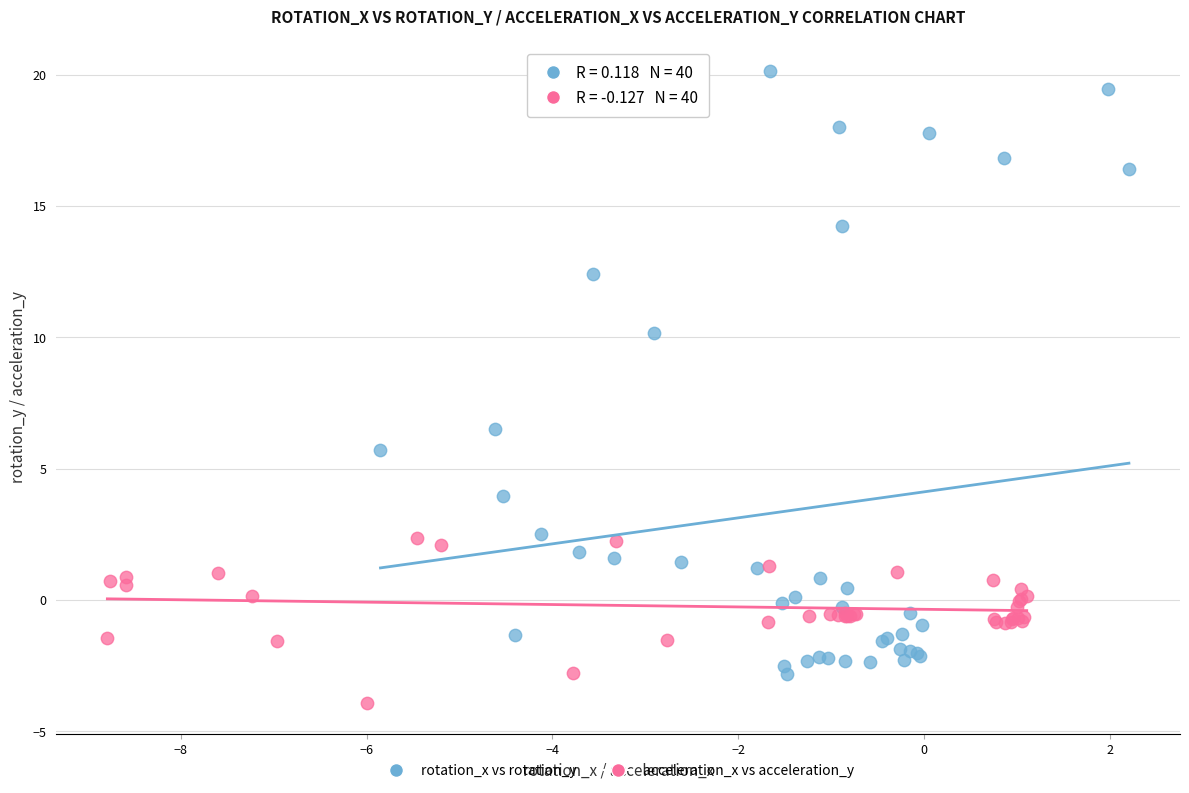

Which series has the widest spread of Y values?

rotation_x vs rotation_y